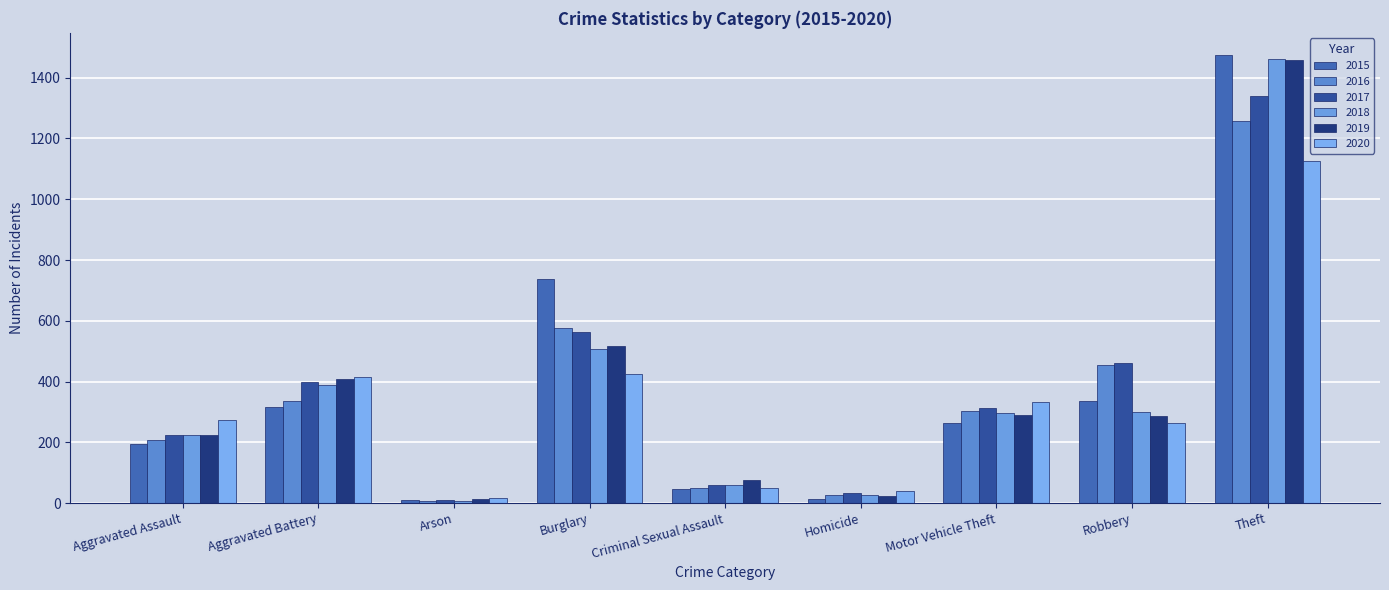

Read the 2018 value at Burglary.

506